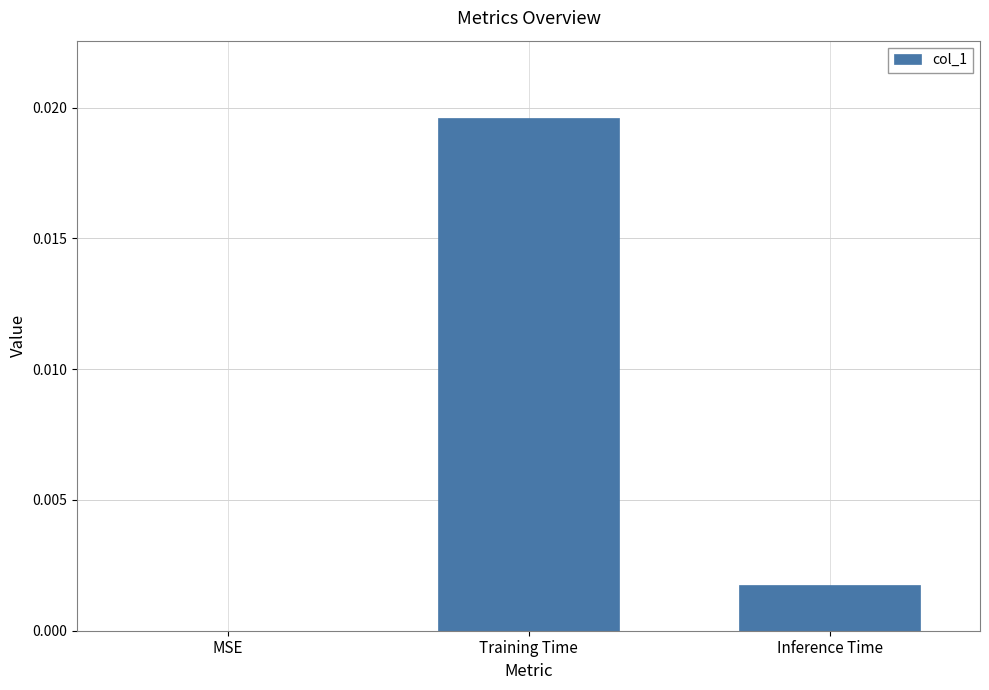

Which label corresponds to the largest value in the chart?

Training Time